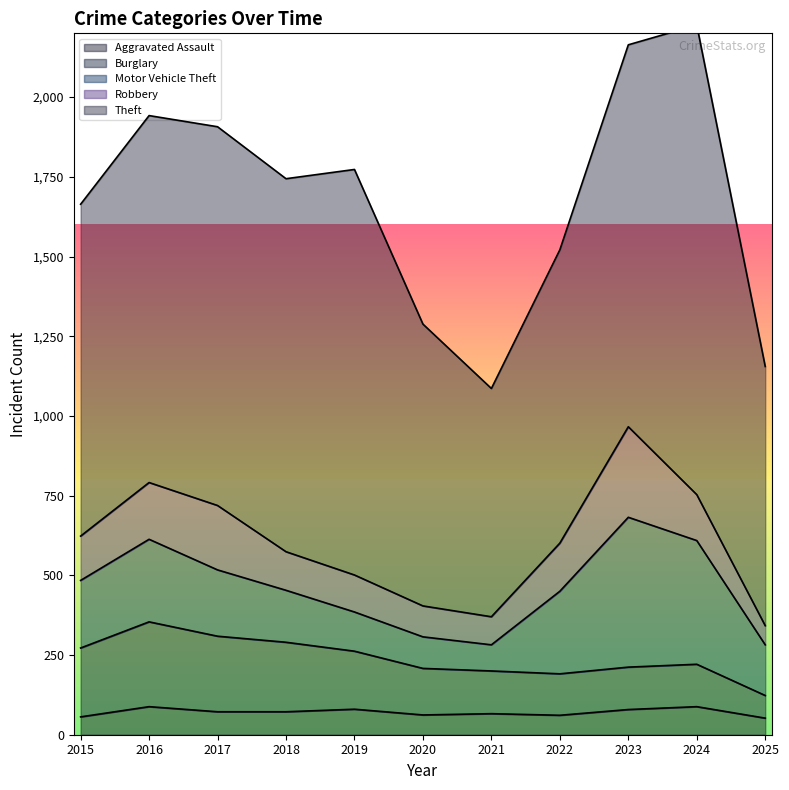

Which series has the largest total across all categories?

Theft